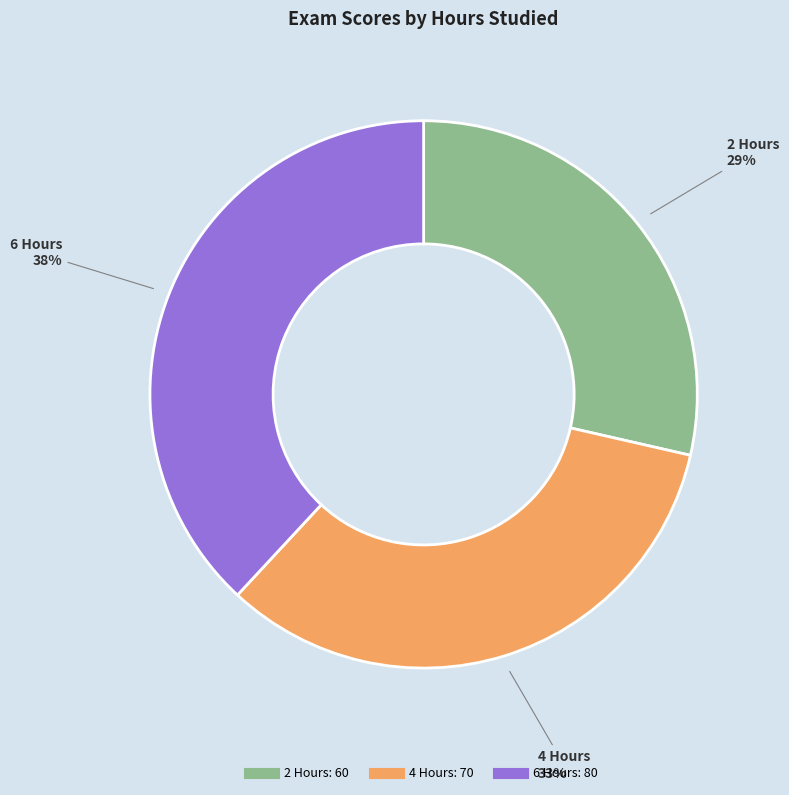

How many slices are in this pie chart?

3